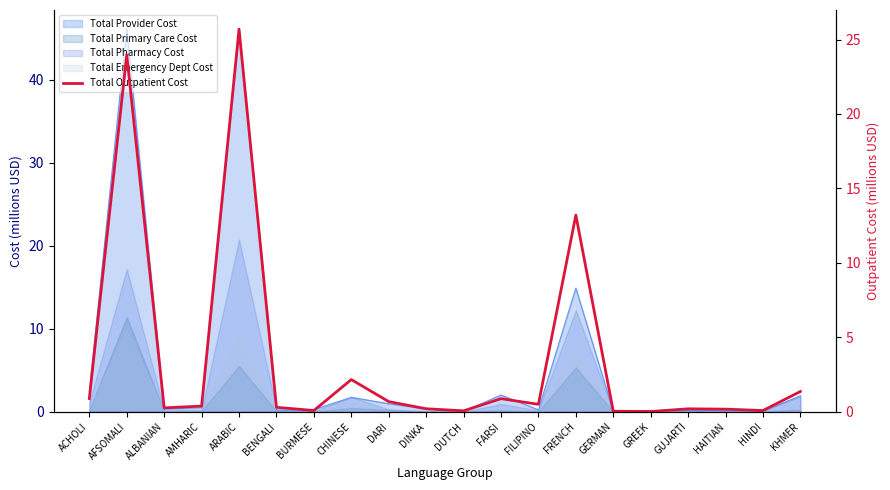

Is it true that the value at ACHOLI is 1.5?

False